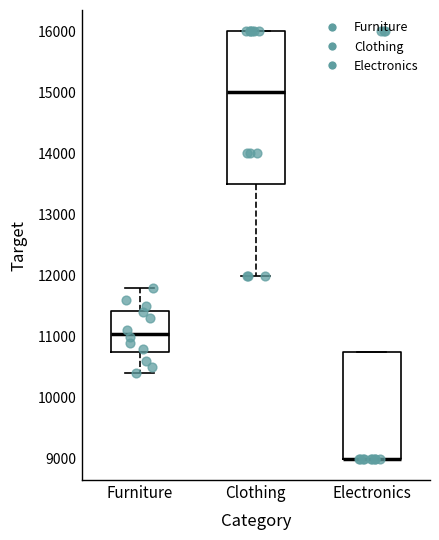

Where does the lower whisker of the box for Clothing end on the y-axis? The values are not printed on the chart, so give them approximately, as read against the axis.

12000